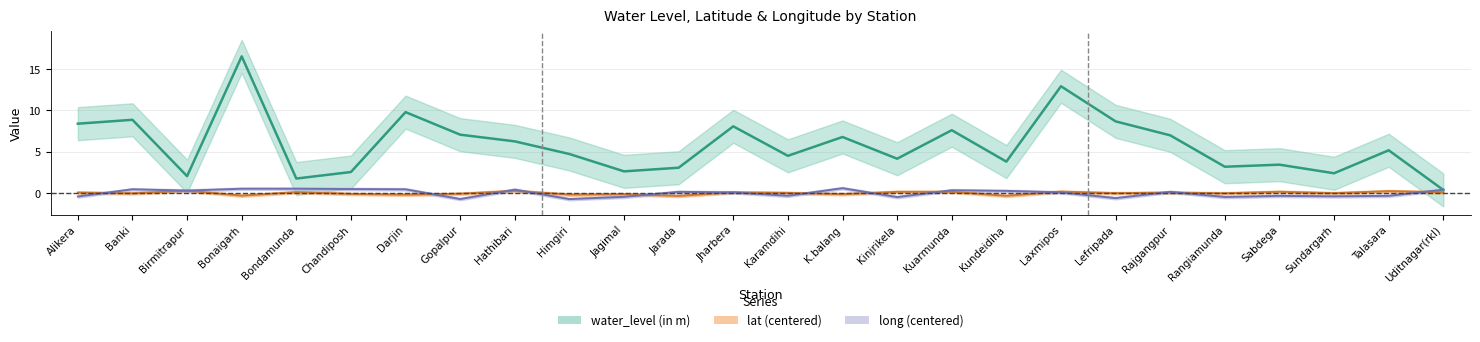

At which category does lat reach its first local peak?

Birmitrapur